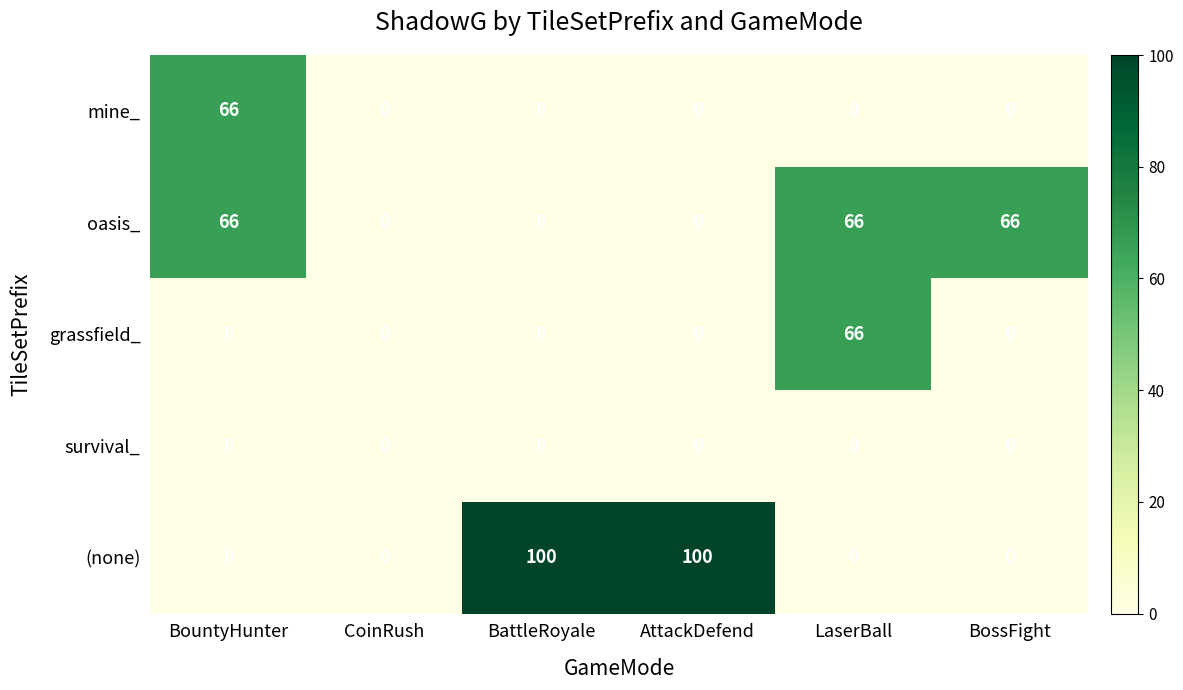

Reading right to left, extract all data points from this chart.

mine_: 0	0	0	0	0	66
oasis_: 66	66	0	0	0	66
grassfield_: 0	66	0	0	0	0
survival_: 0	0	0	0	0	0
(none): 0	0	100	100	0	0